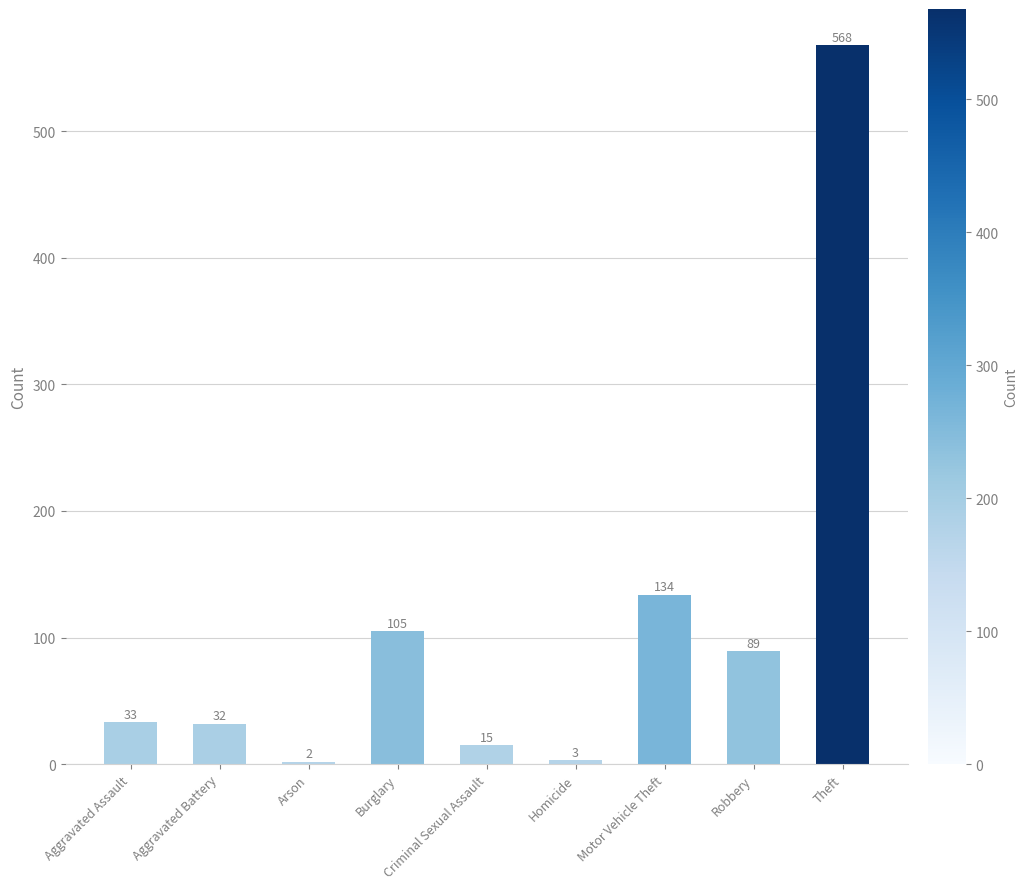

How many data points does each series have?

9